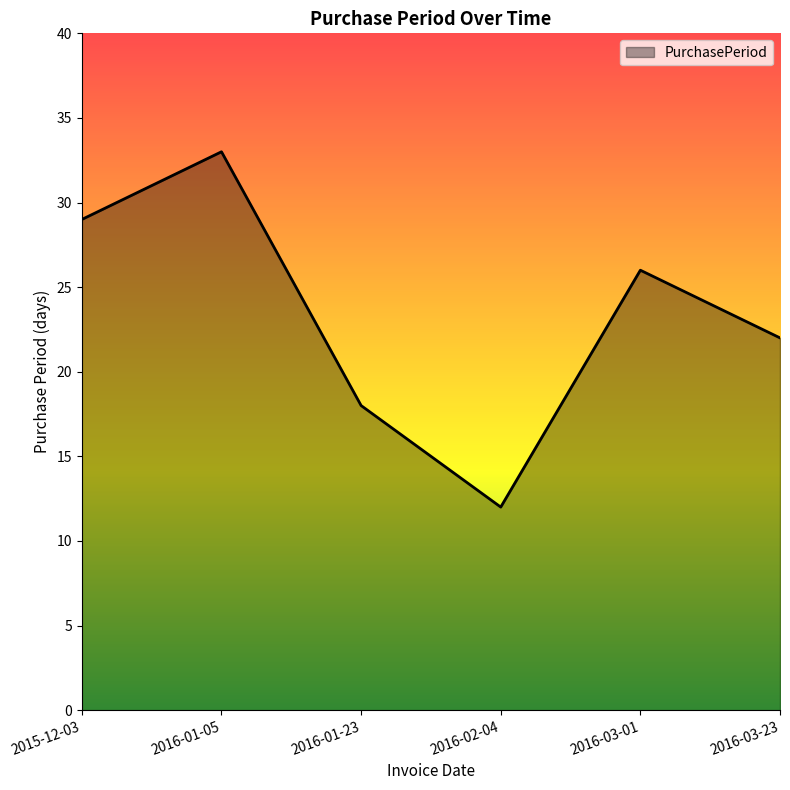

What is the sum of the values at 2016-01-05 and 2015-12-03?

62